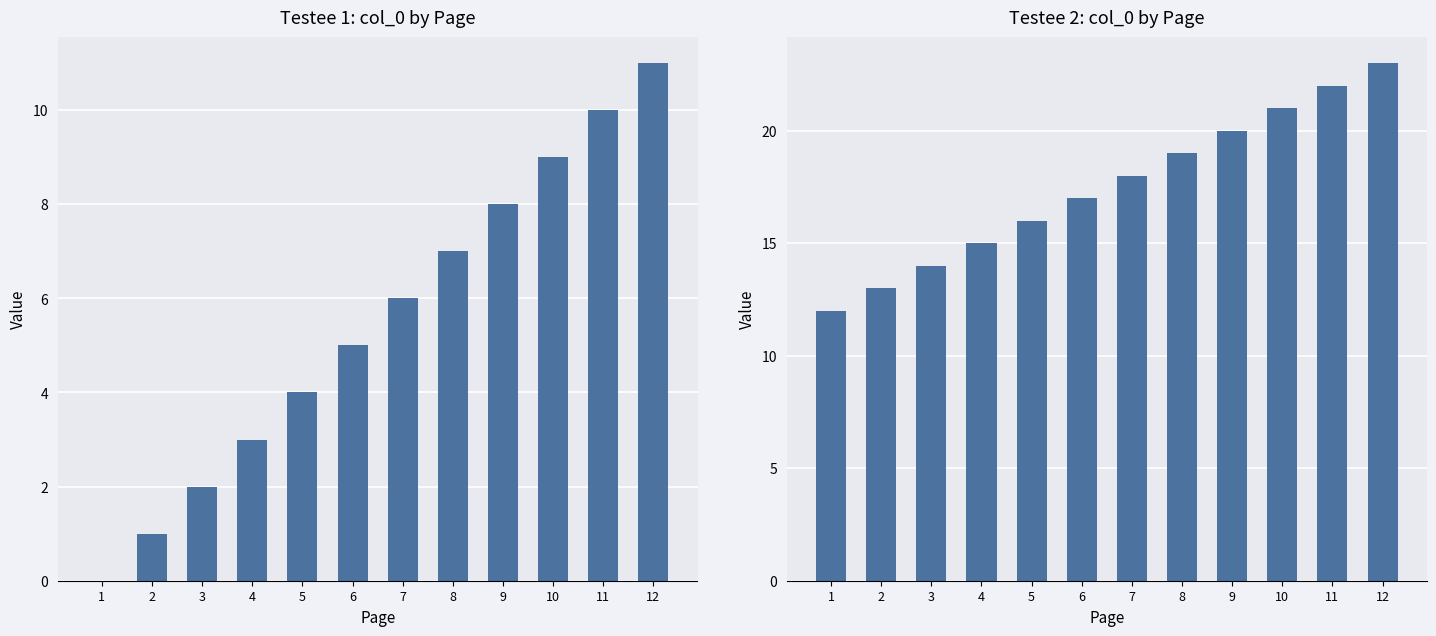

What is the difference between the second highest and minimum values?

10